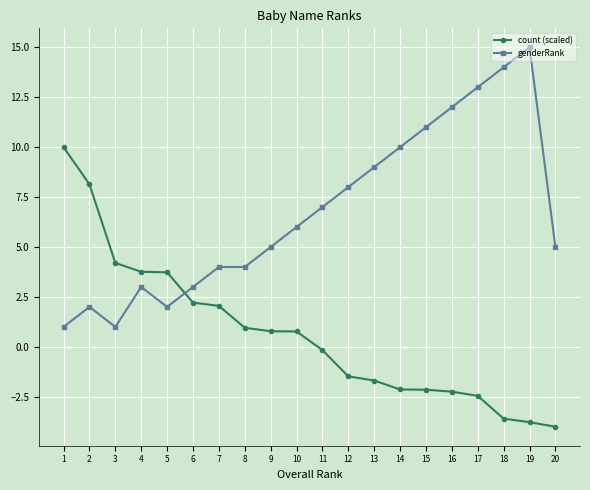

What is the spread (max minus min) of values at 13?

10.7